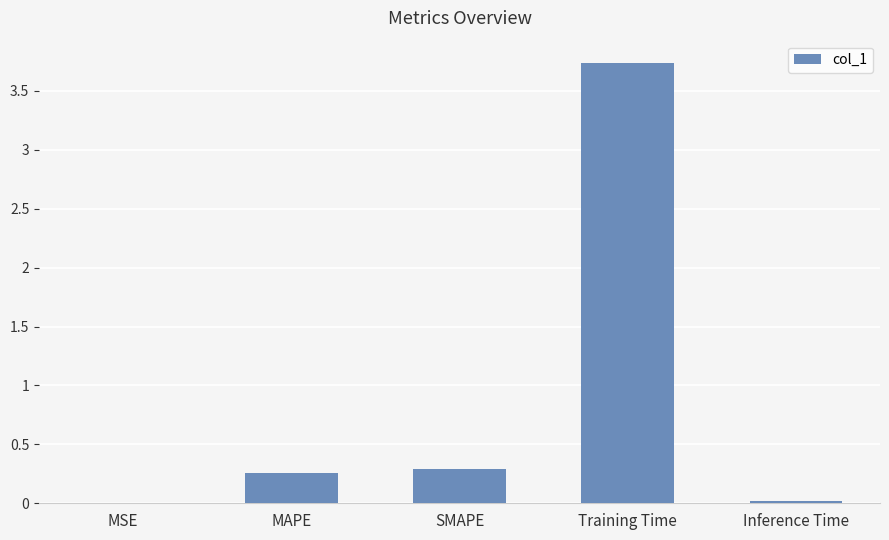

Which label corresponds to the largest value in the chart?

Training Time